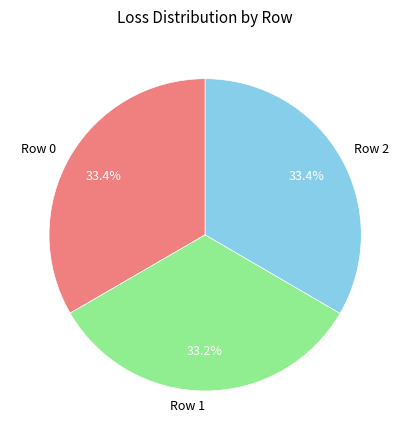

What percentage is the Row 1 slice, to the nearest percent?

33%